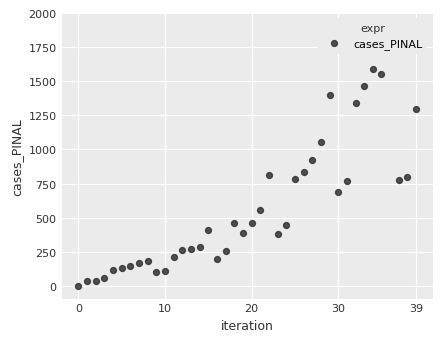

Between 10 and 8, which is larger?

8